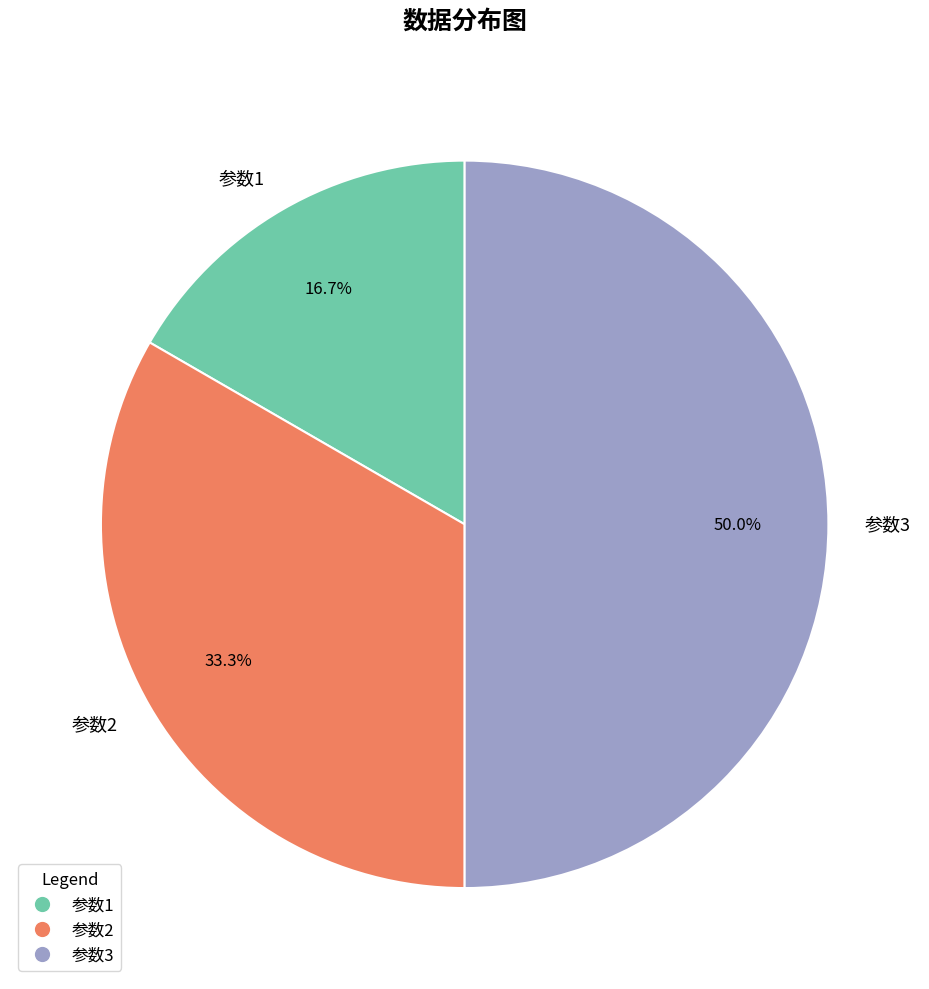

To the nearest percent, what is the average slice percentage?

33%